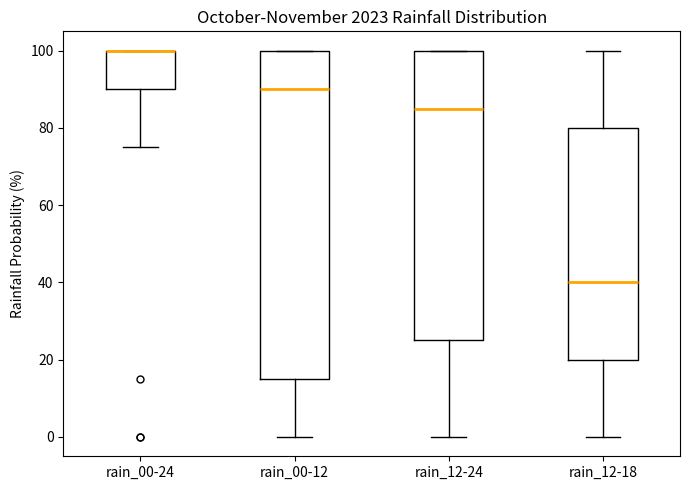

Where does the lower whisker of the box for rain_00-24 end on the y-axis? The values are not printed on the chart, so give them approximately, as read against the axis.

76